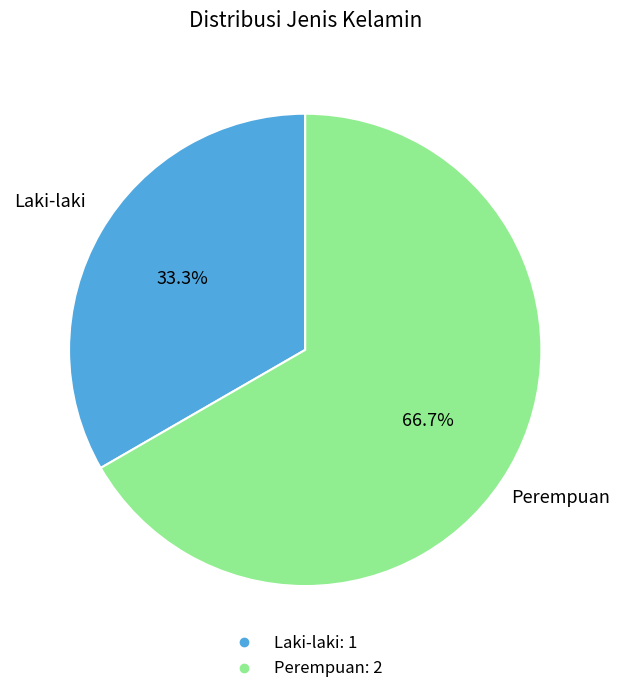

Which category has the smallest portion of the pie?

Laki-laki